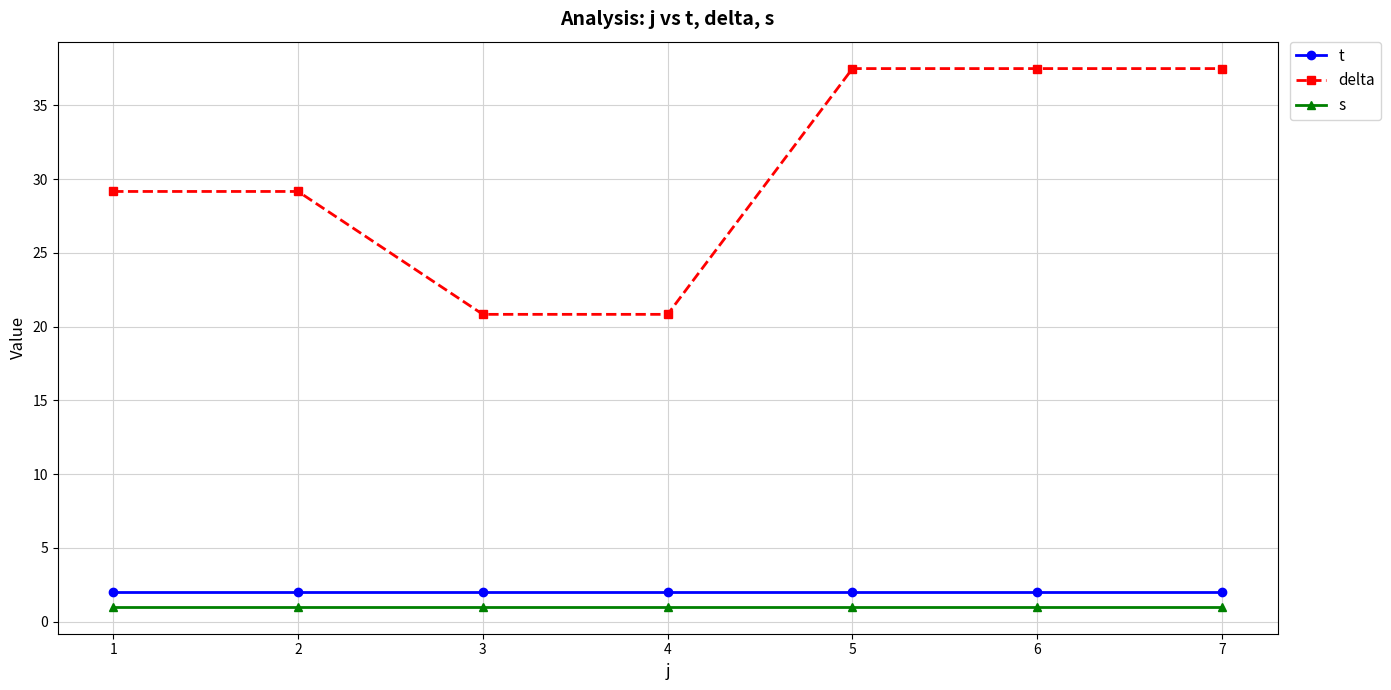

Reading right to left, what are all the values shown in this chart?

t: 2.0	2.0	2.0	2.0	2.0	2.0	2.0
delta: 37.5	37.5	37.5	20.8	20.8	29.2	29.2
s: 1.0	1.0	1.0	1.0	1.0	1.0	1.0